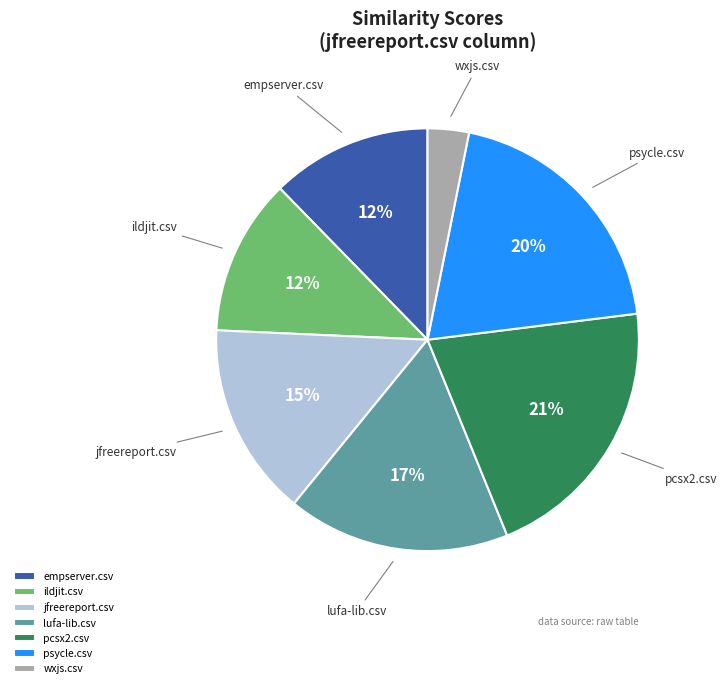

How many slices are in this pie chart?

7